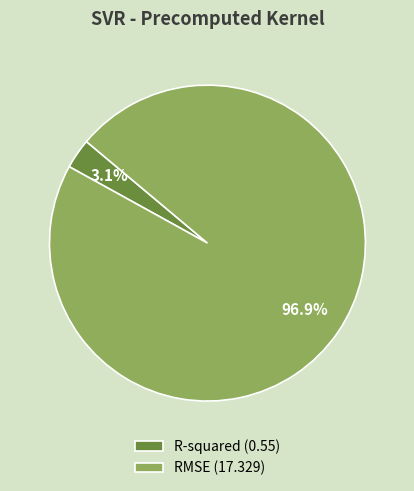

To the nearest percent, what is the difference between the largest and smallest slice percentages?

94%